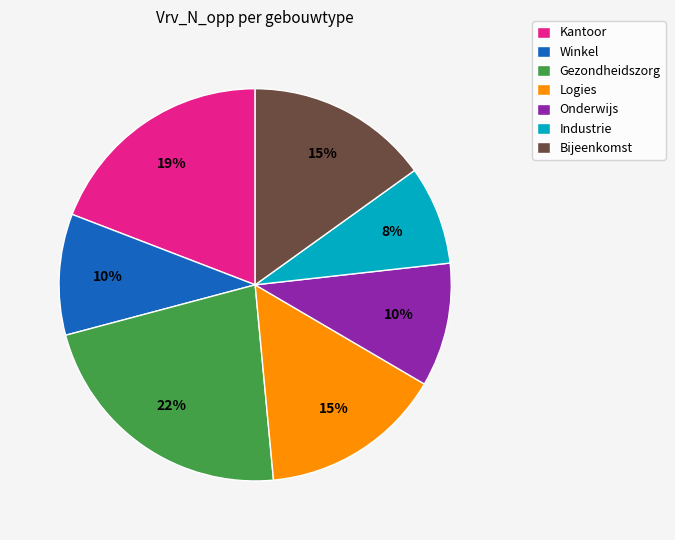

How many slices are in this pie chart?

7